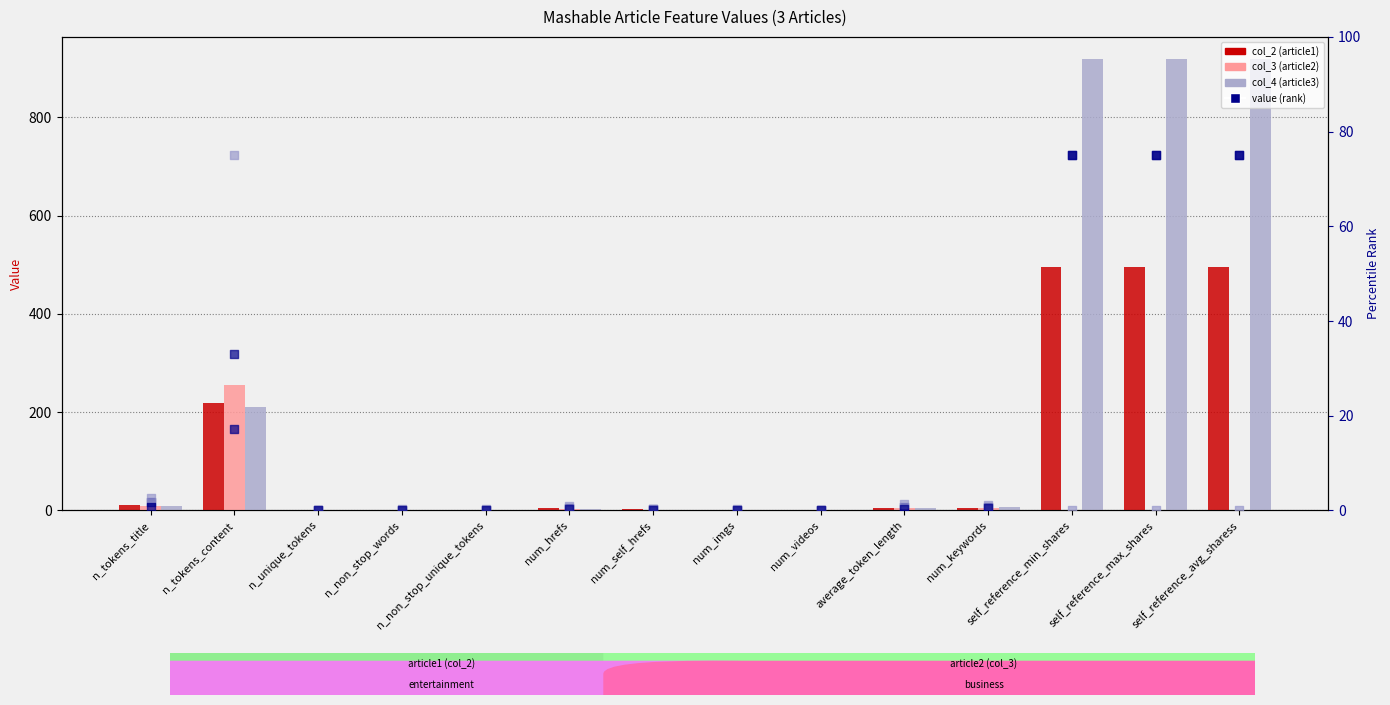

Which series has the widest spread of Y values?

col_4 (article3)